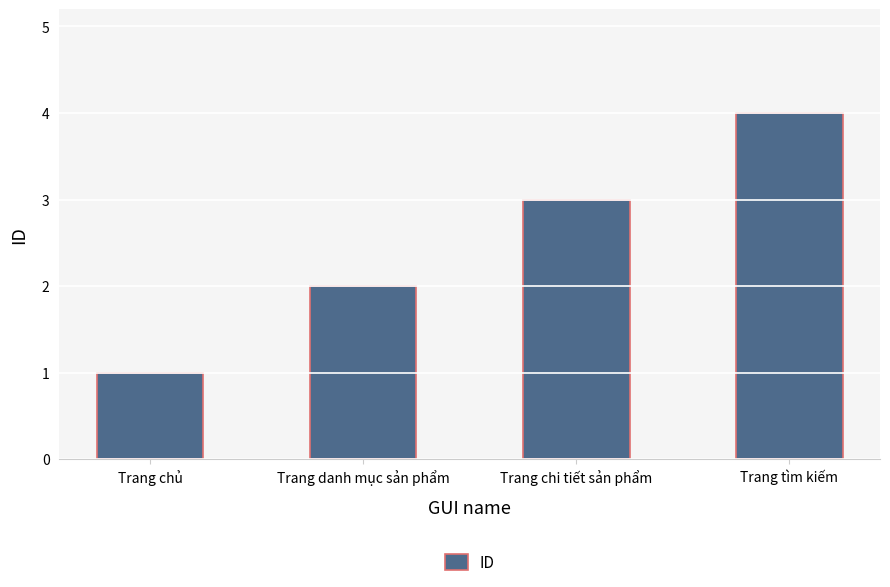

The chart shows a value of 4 at Trang tìm kiếm. True or false?

True